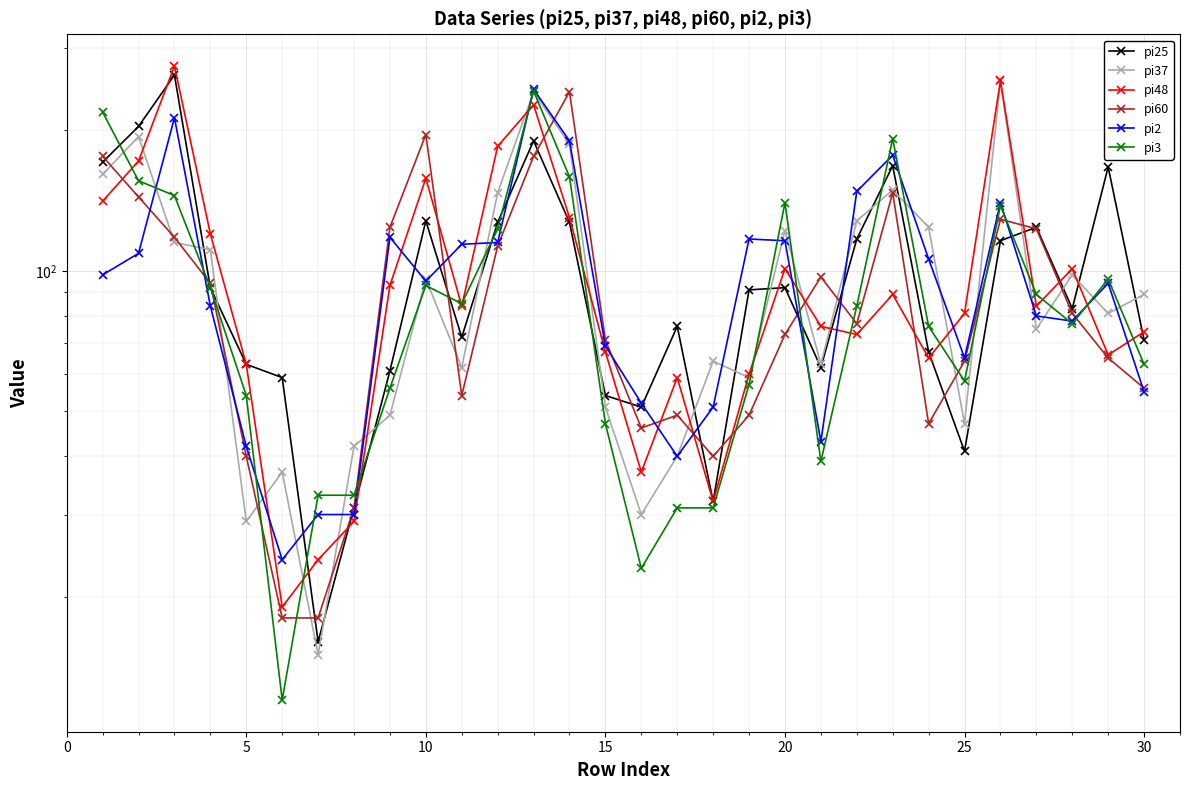

Reading left to right, transcribe all the data shown in this chart.

pi25: 171	204	263	92	63	59	16	31	61	128	72	127	190	127	54	51	76	32	91	92	62	117	168	67	41	116	124	83	167	71
pi37: 161	194	115	111	29	37	15	42	49	96	62	147	242	187	51	30	40	64	59	122	63	128	149	124	47	255	75	98	81	89
pi48: 141	172	275	120	63	19	24	29	93	158	84	185	227	130	67	37	59	32	60	101	76	73	89	65	81	256	84	101	66	74
pi60: 176	144	118	94	40	18	18	31	124	196	54	113	176	242	71	46	49	40	49	73	97	77	147	47	64	129	123	81	65	56
pi2: 98	109	213	84	42	24	30	30	118	95	114	115	245	190	69	52	40	51	117	116	43	148	177	106	65	140	80	78	94	55
pi3: 219	156	145	92	54	12	33	33	56	93	85	123	243	159	47	23	31	31	57	140	39	84	192	76	58	138	89	77	96	63